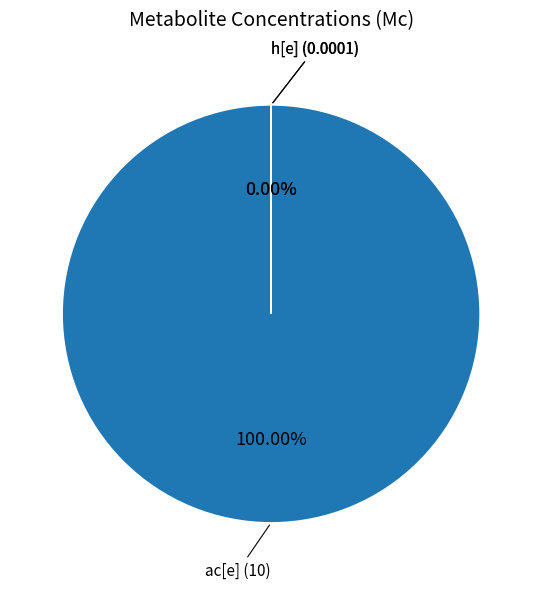

Which category accounts for the majority?

ac[e]